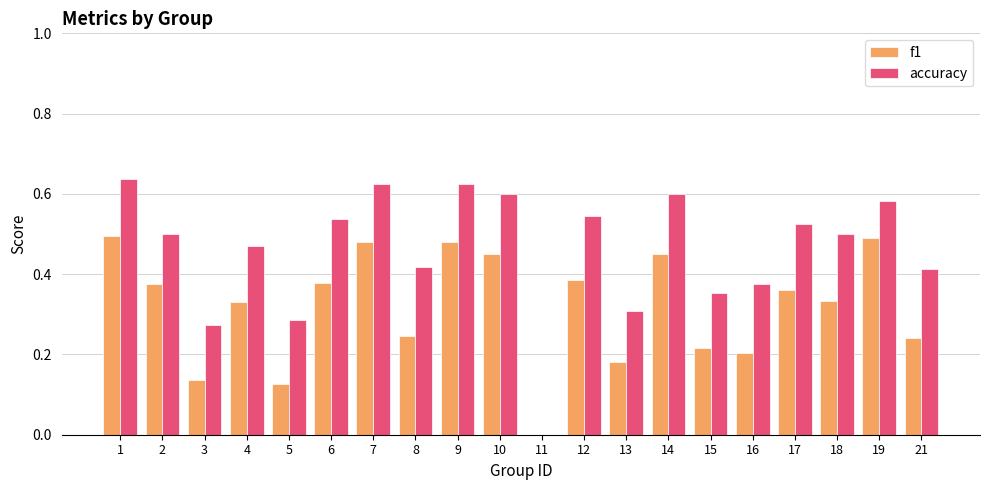

What is the sum of the f1 values at 19 and 15?

0.7